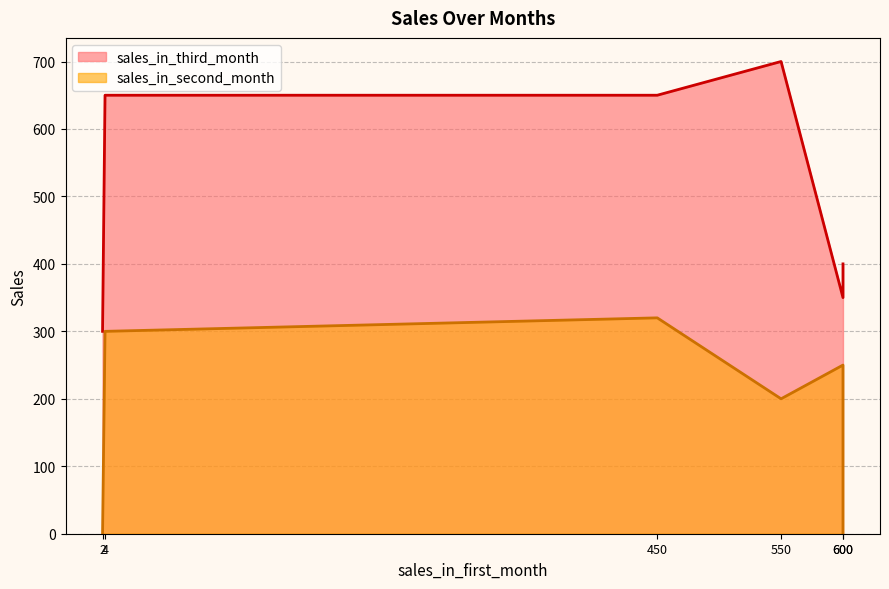

True or false: sales_in_second_month and sales_in_third_month cross at least once.

False